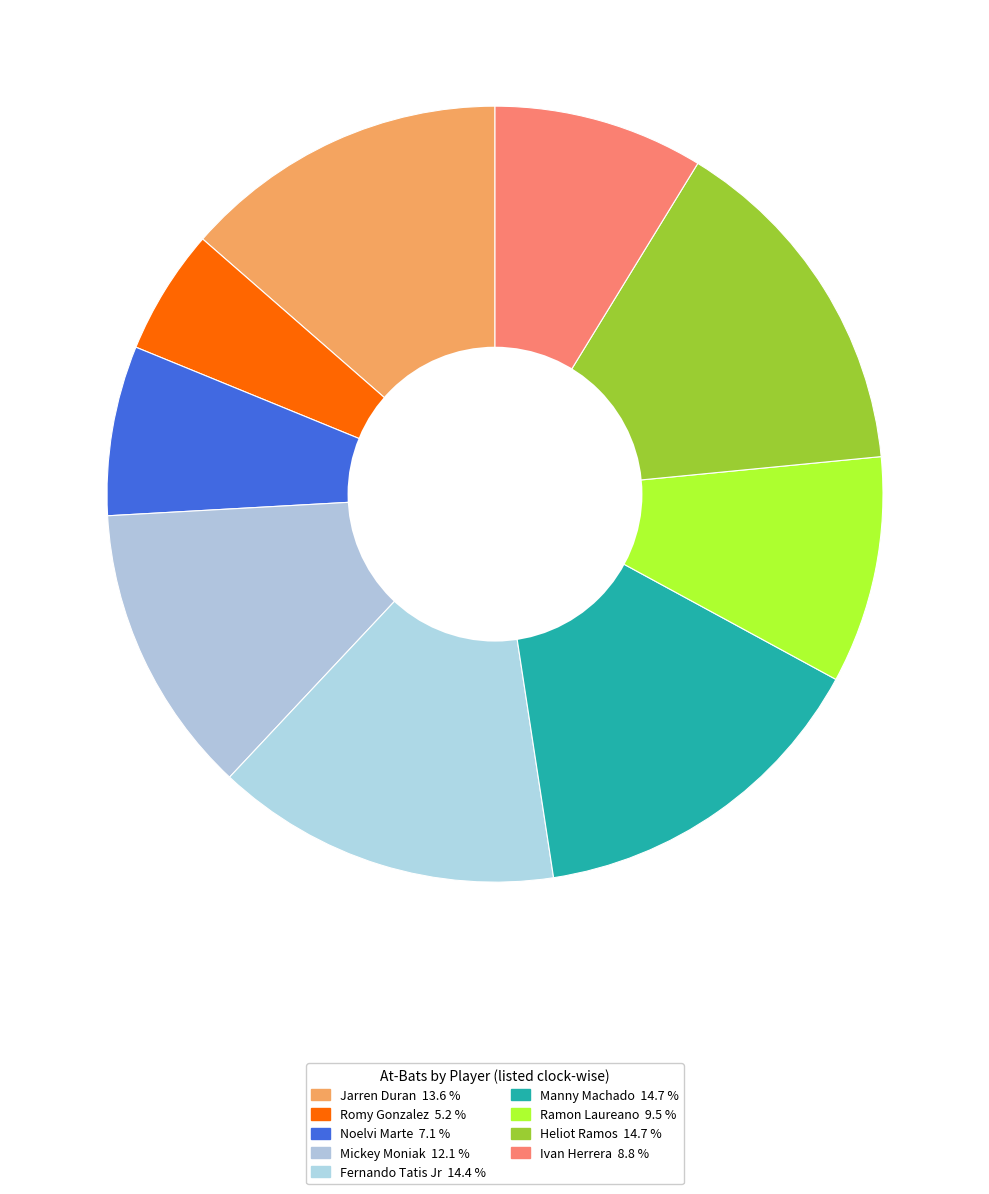

What is the ratio of the value at Ivan Herrera to the value at Mickey Moniak?

0.7